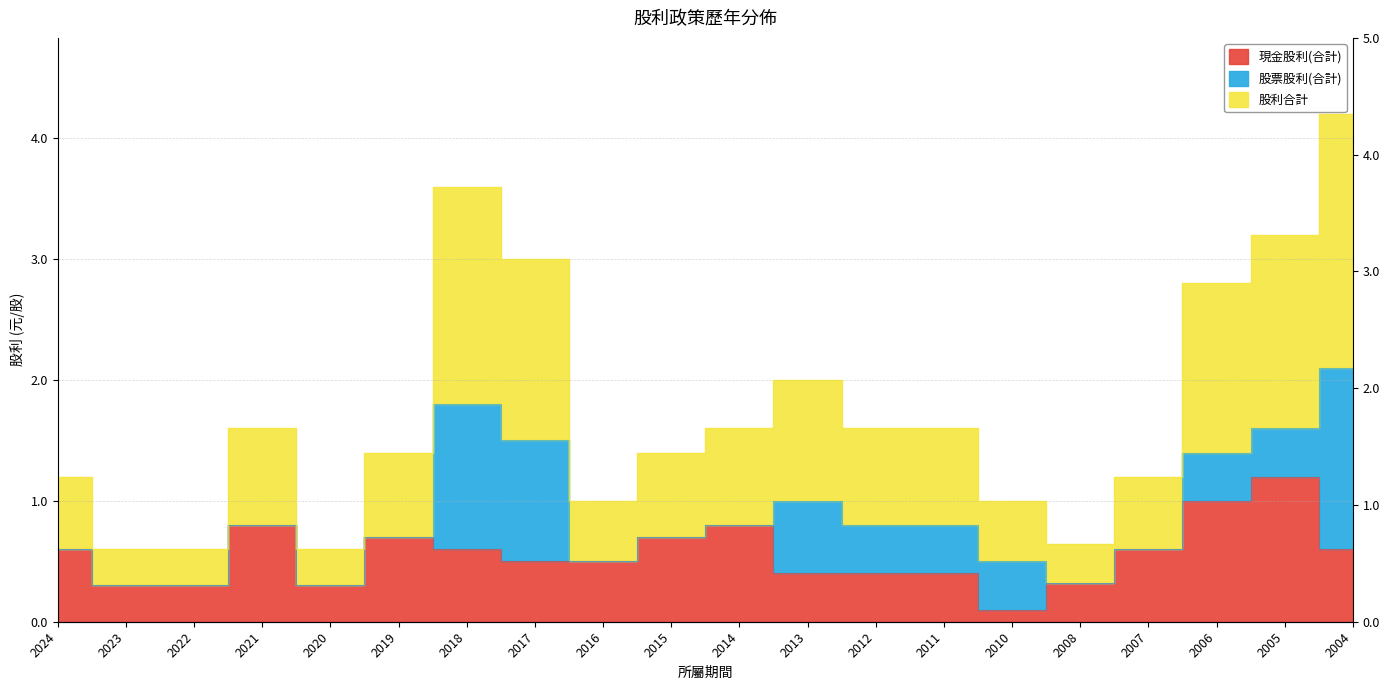

What is the sum of the 股利合計 values at 2022 and 2005?

1.9